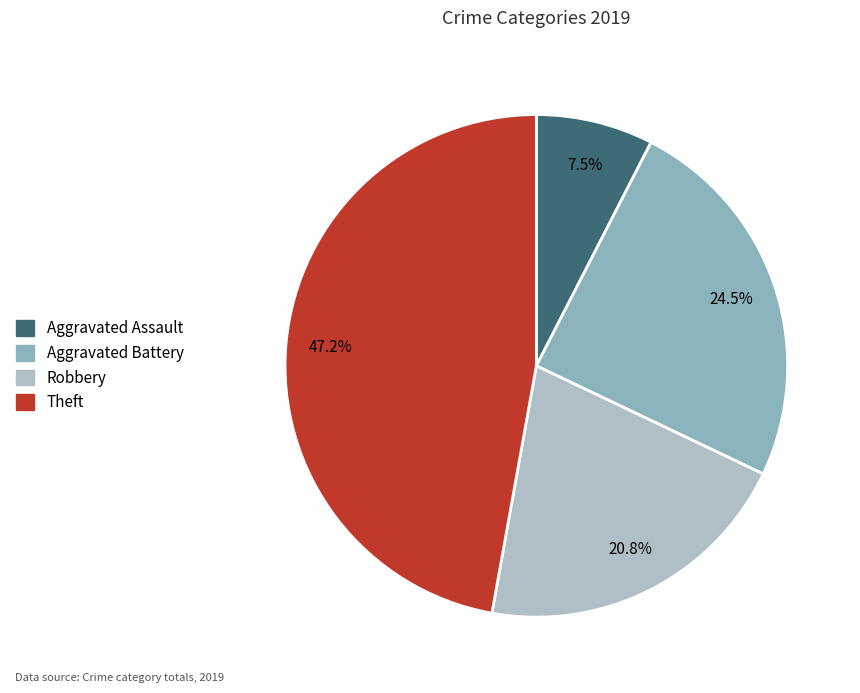

To the nearest percent, what portion does Robbery represent?

21%